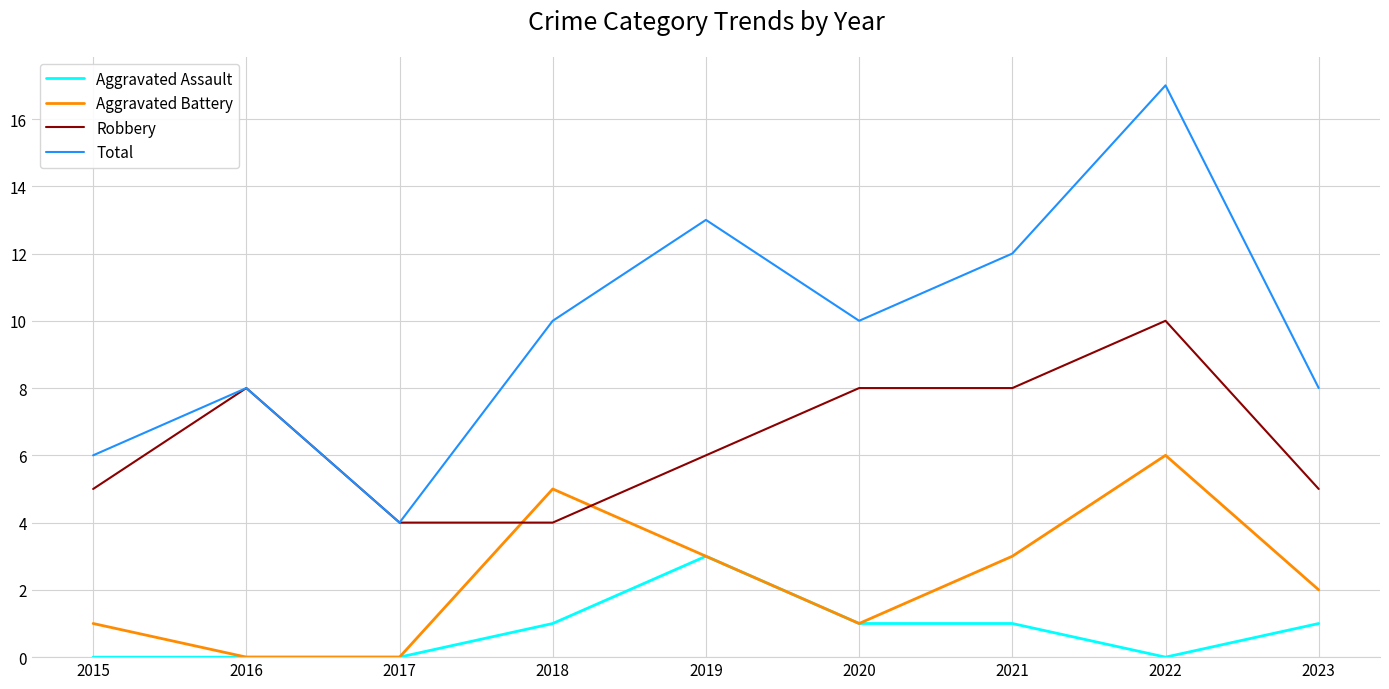

True or false: Total has more than 0 interior local peaks.

True